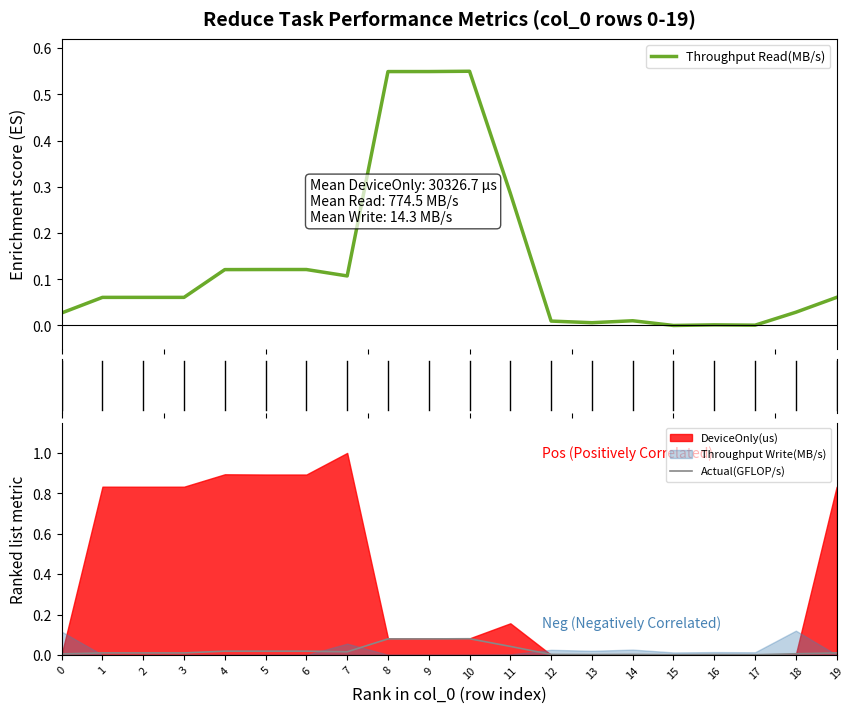

Rank the series by their average value, from highest to lowest.

Throughput Read(MB/s), Actual(GFLOP/s)